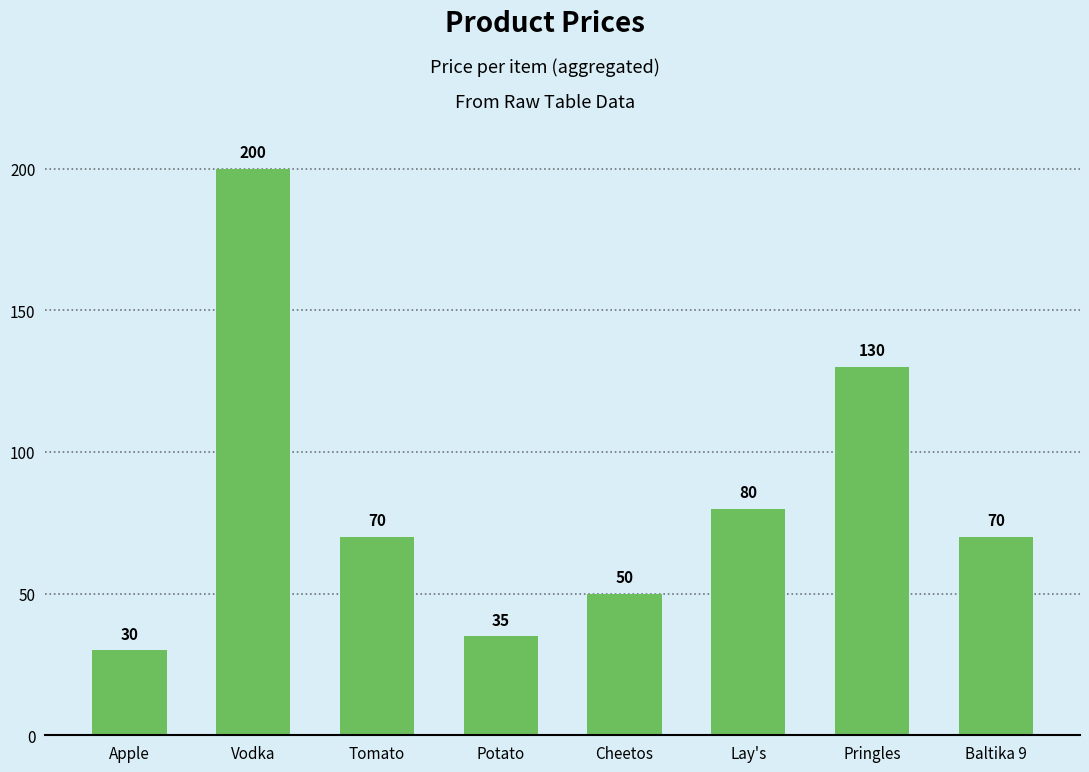

What is the difference between the maximum and second lowest values?

165